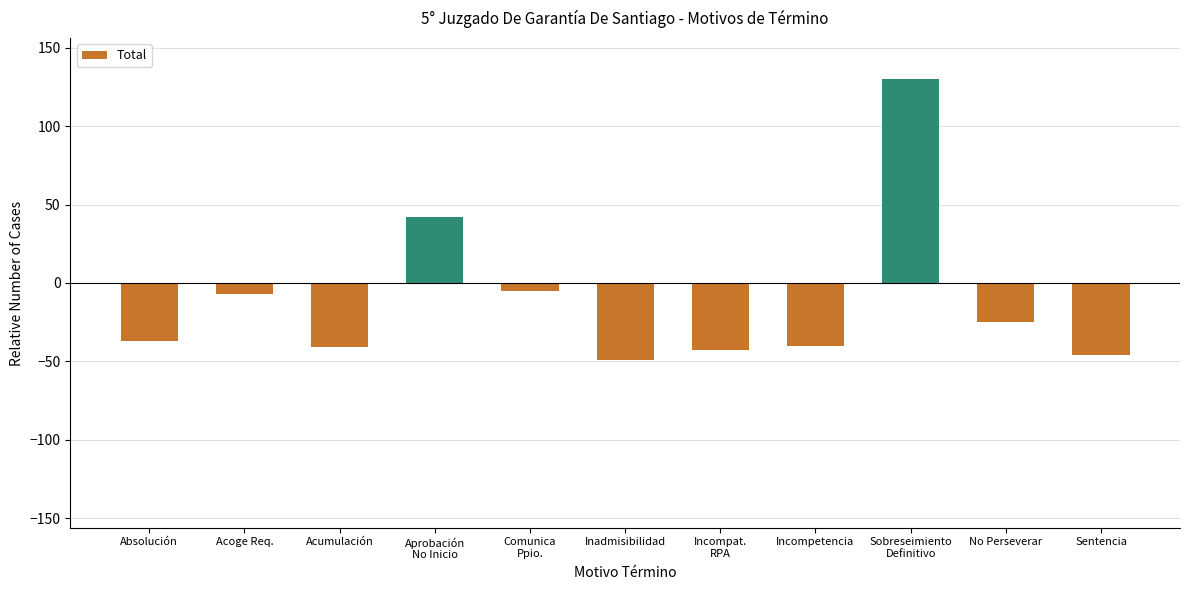

Which has a higher value, Sobreseimiento
Definitivo or Acumulación?

Sobreseimiento
Definitivo